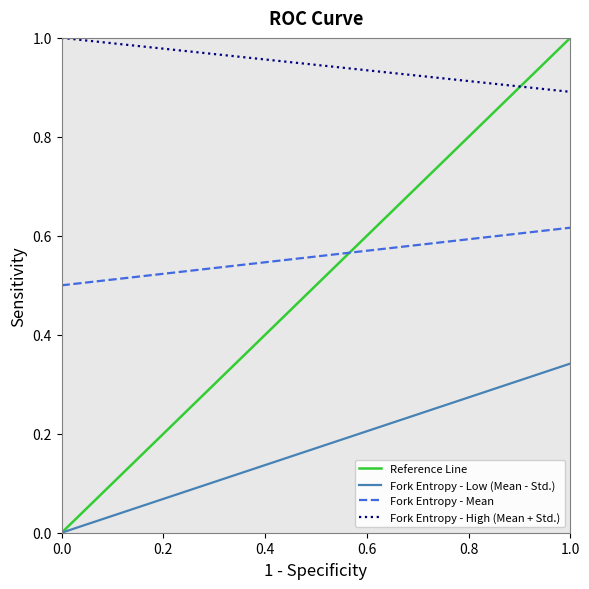

True or false: Fork Entropy - Mean and Fork Entropy - Low (Mean - Std.) cross at least once.

False